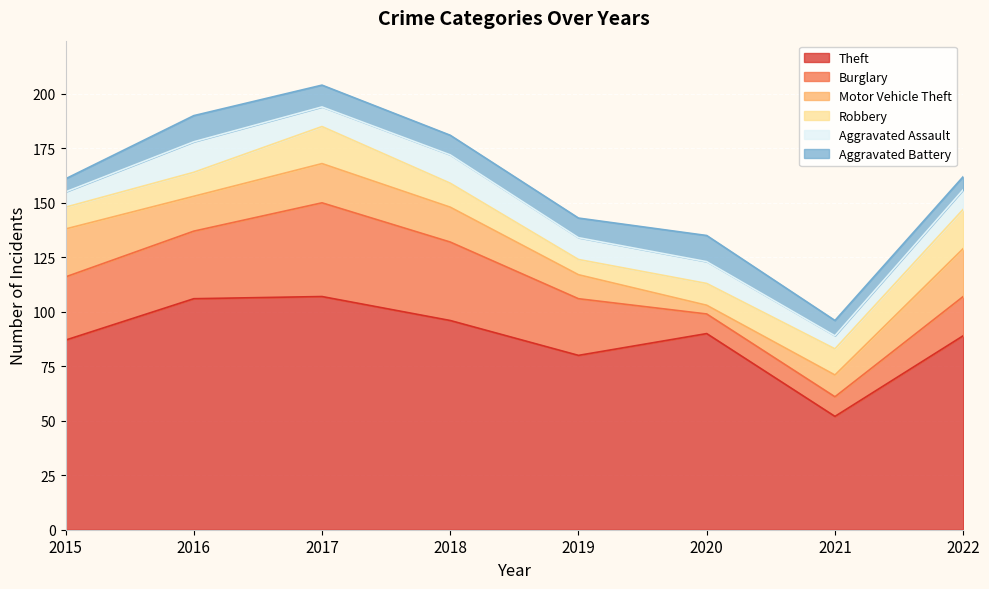

At how many categories does at least one series exceed 105?

2